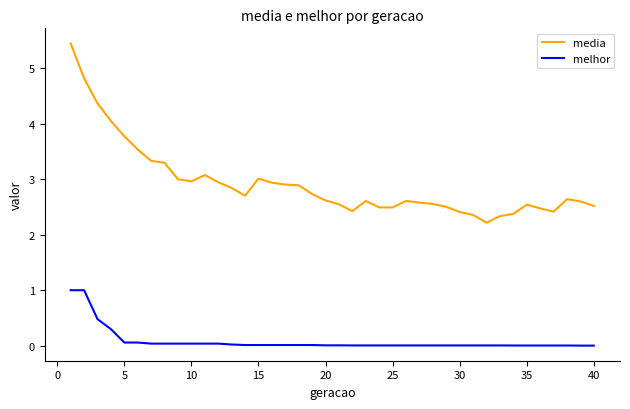

Which series has the largest range (max minus min)?

media